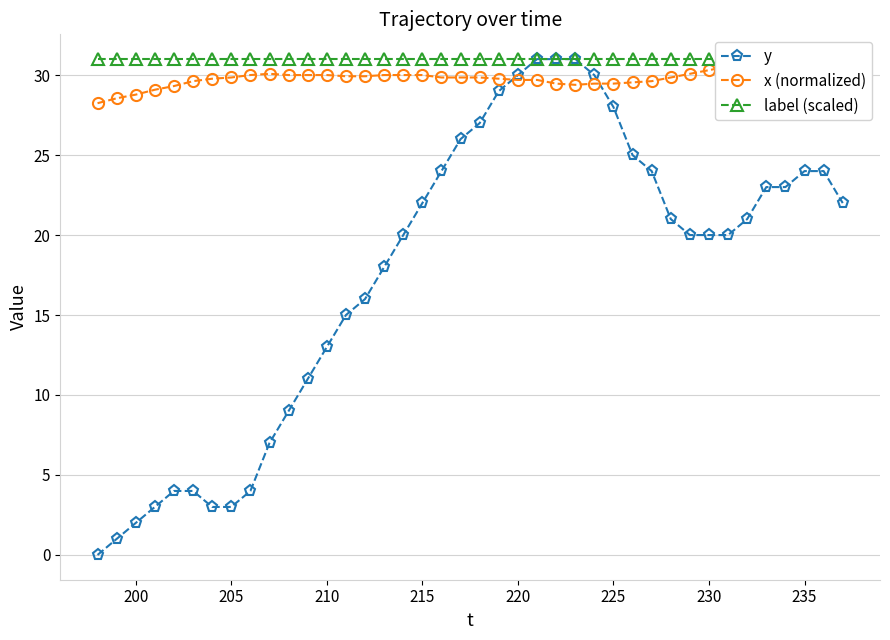

At how many categories does at least one series exceed 25?

40